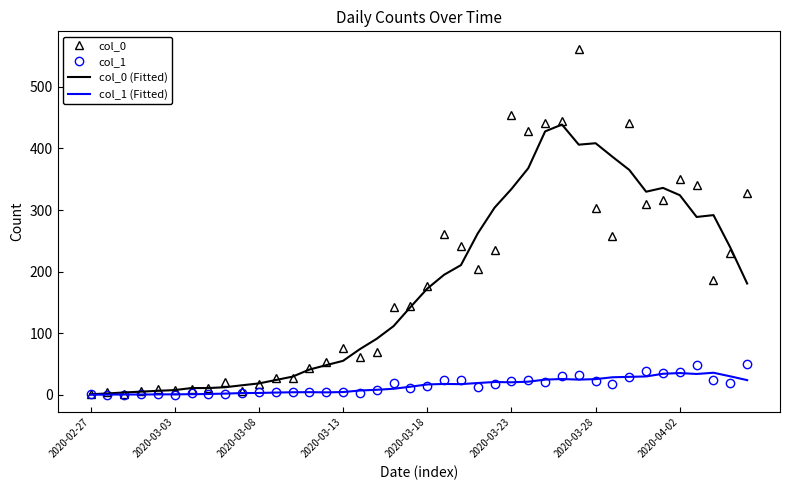

What is the maximum value shown in the chart?

562.0